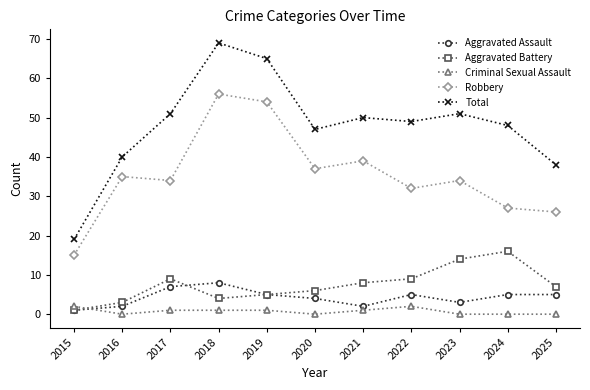

The Aggravated Battery series shows 3 at 2016. True or false?

True